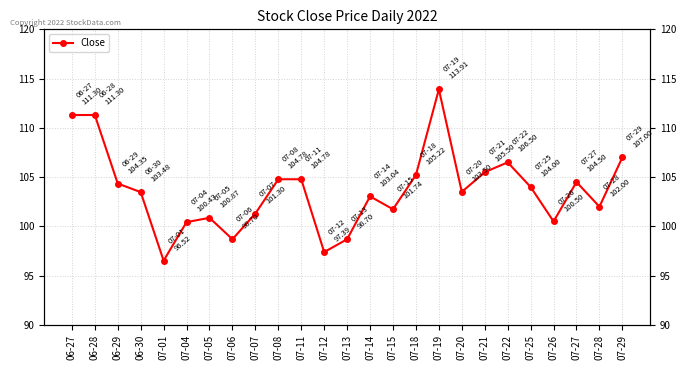

What is the difference between the maximum and minimum values?

17.4